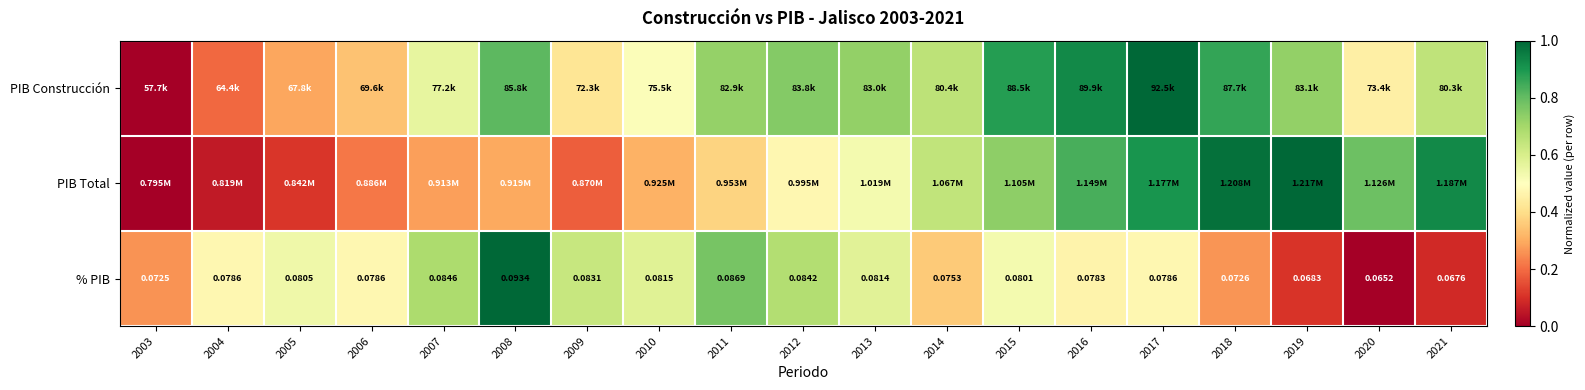

What is the total value across all series at 2019?

1.8